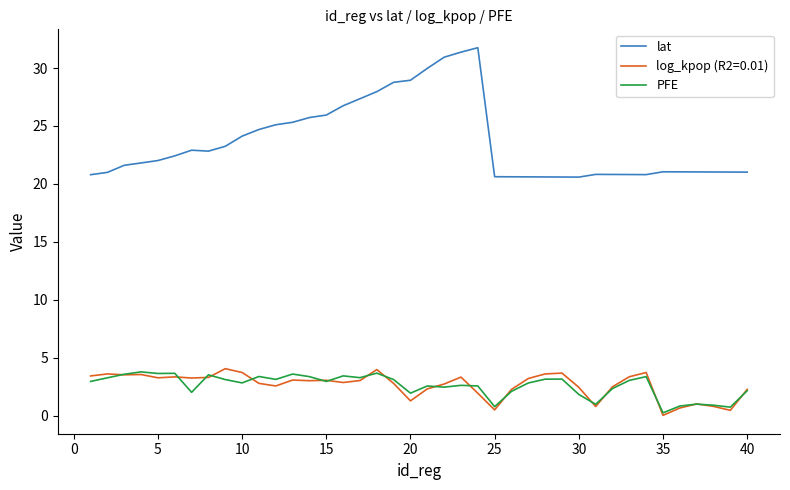

True or false: log_kpop (R2=0.01) and lat cross at least once.

False